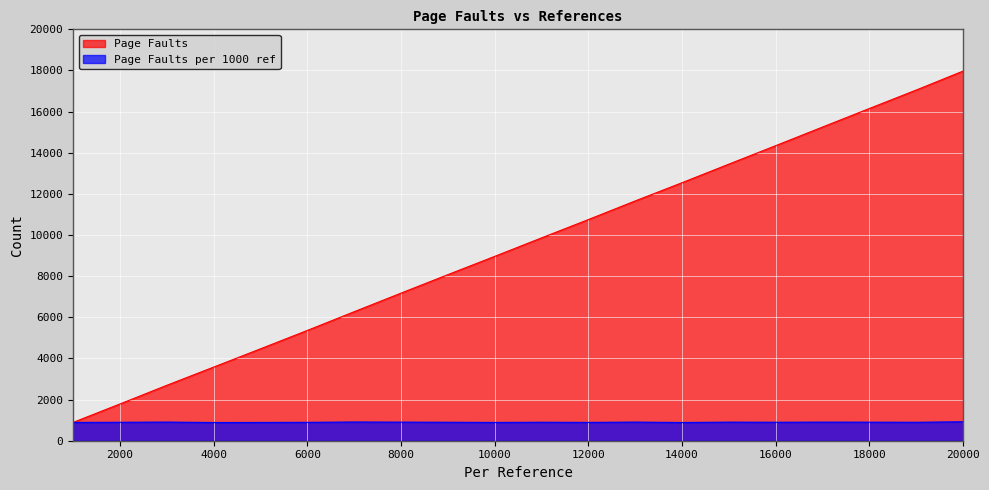

How many values in the Page Faults series are below 9861?

10